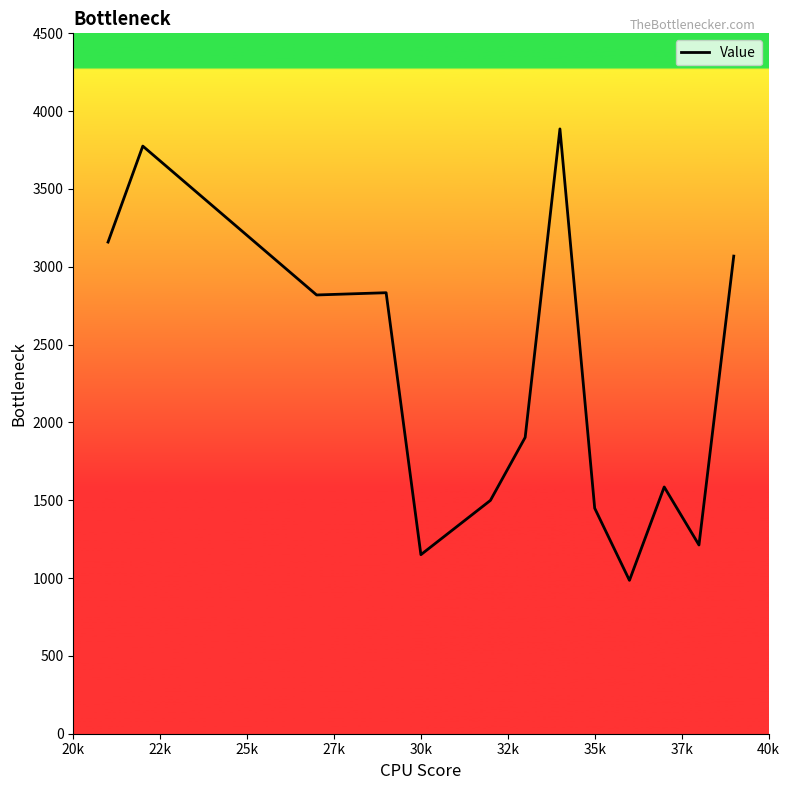

What is the difference between the maximum and minimum values?

2900.6